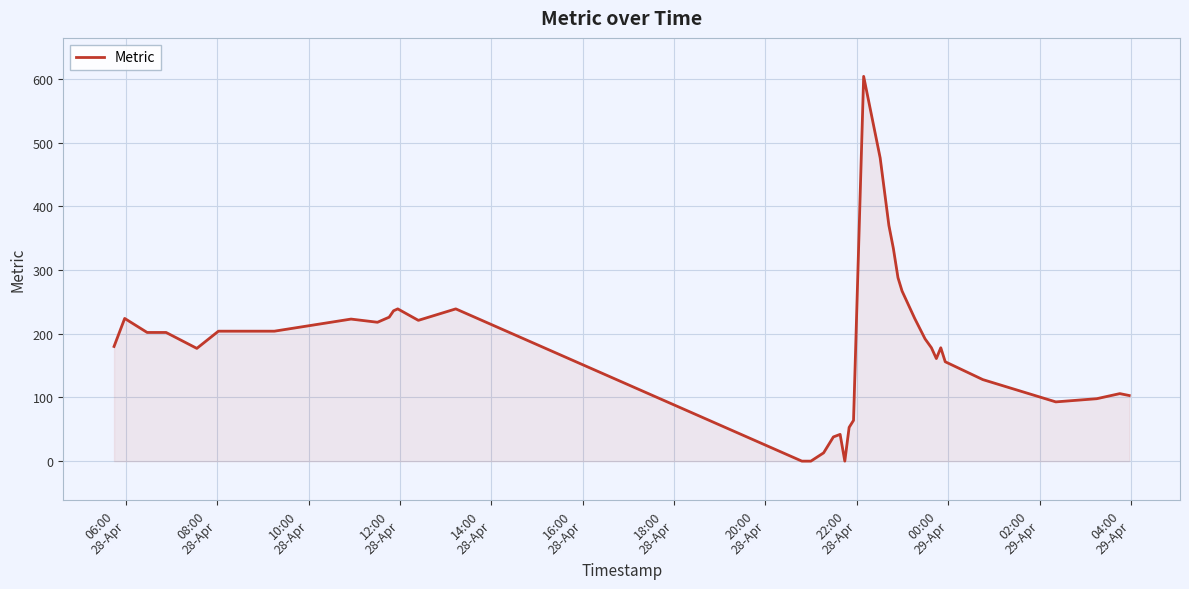

What is the greatest value displayed?

604